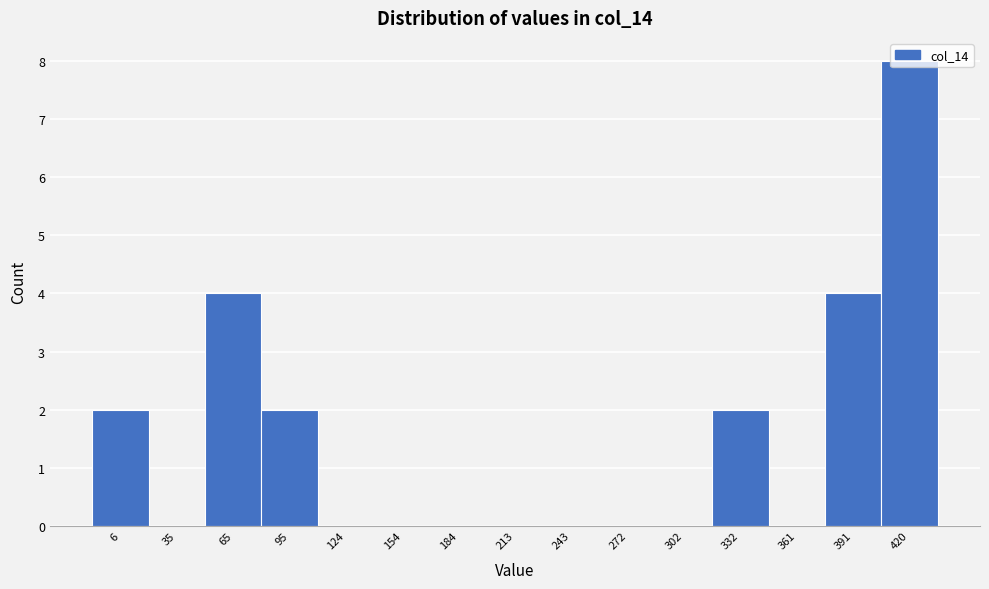

Read the value at 391.

4